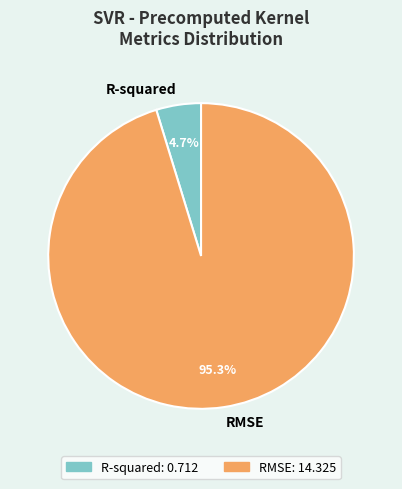

What percentage do R-squared and RMSE together represent?

100.0%